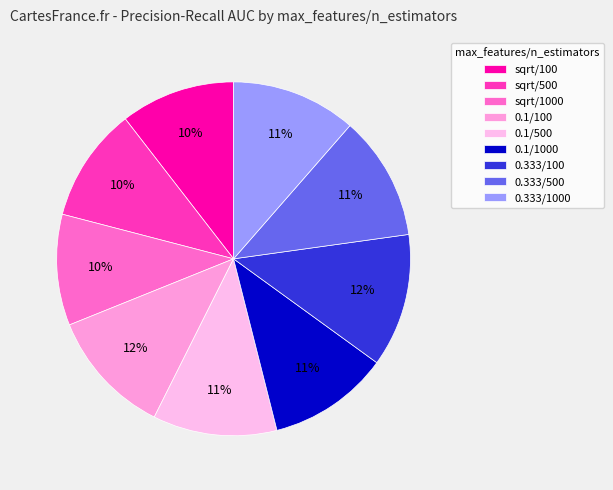

How many slices are in this pie chart?

9